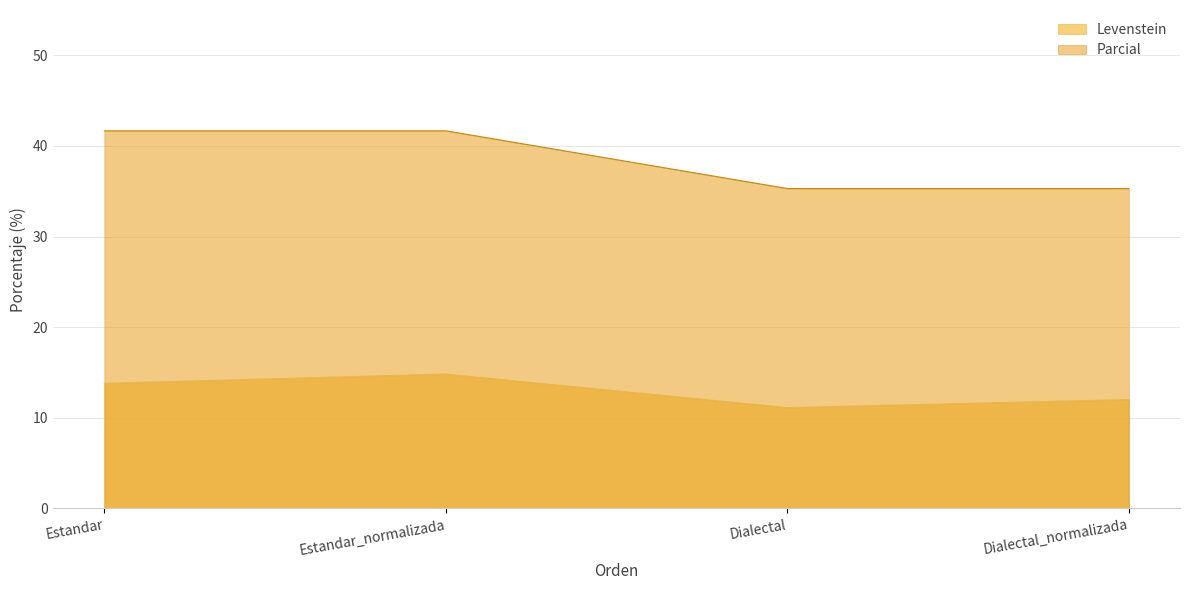

What is the difference between the maximum and second lowest values in the Parcial series?

6.4